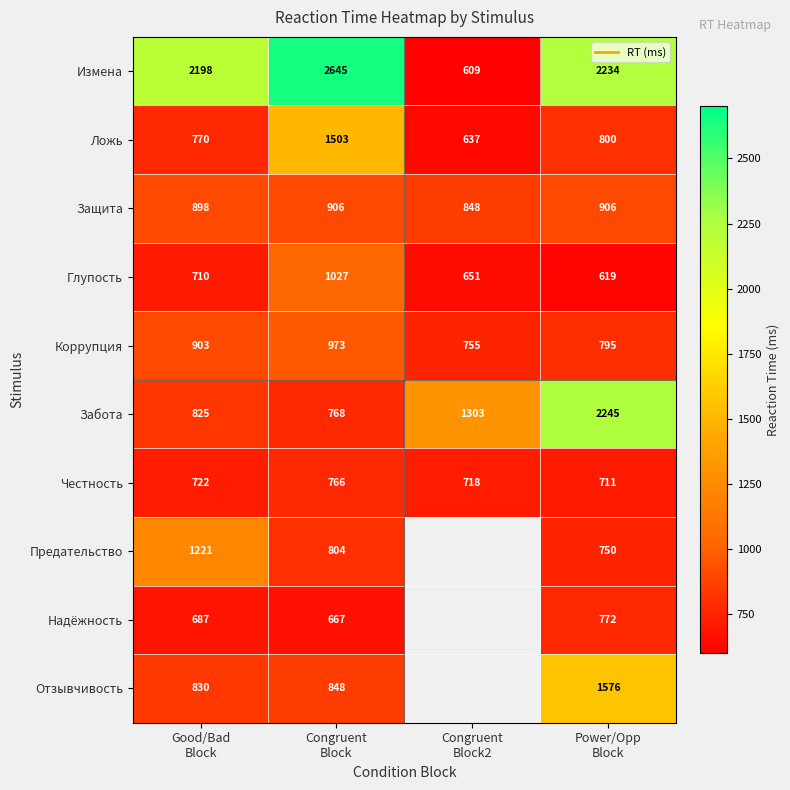

Which series has the largest total across all categories?

Измена